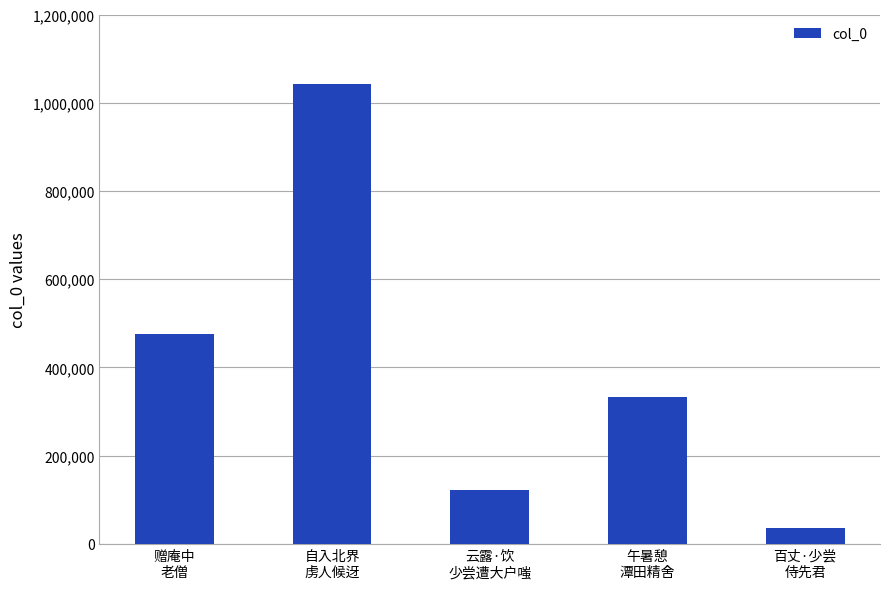

Does the chart contain stacked bars?

No